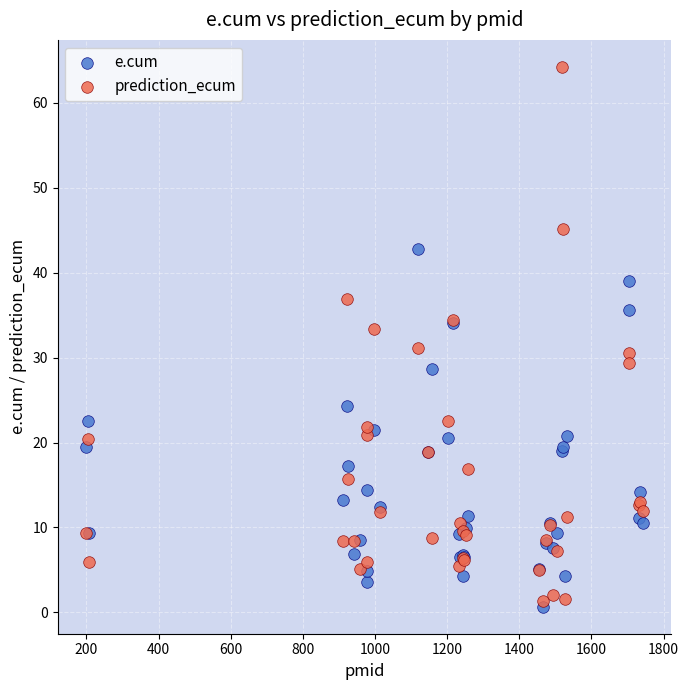

Which series reaches the maximum Y coordinate?

prediction_ecum